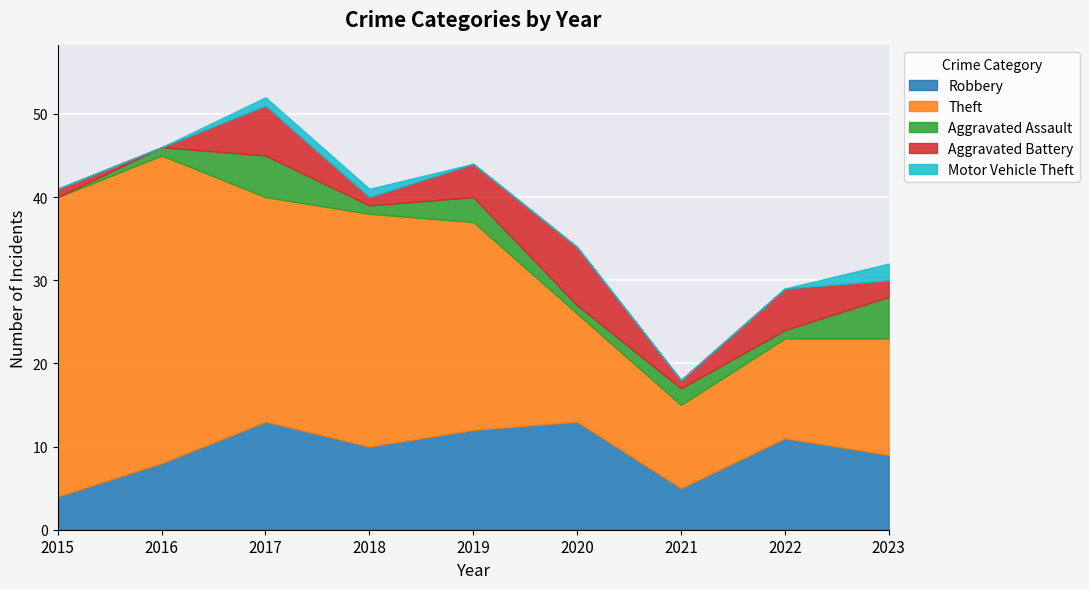

True or false: Robbery has more than 1 points higher than both neighbors.

True